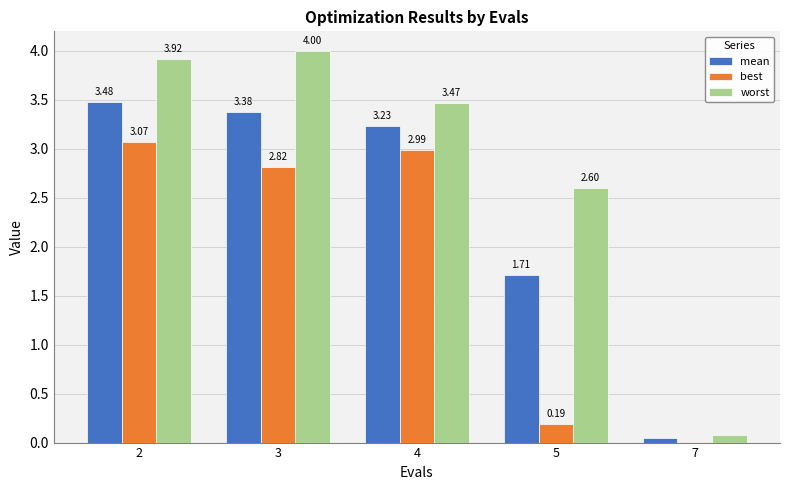

Between 3 and 4, which series saw the biggest shift?

worst